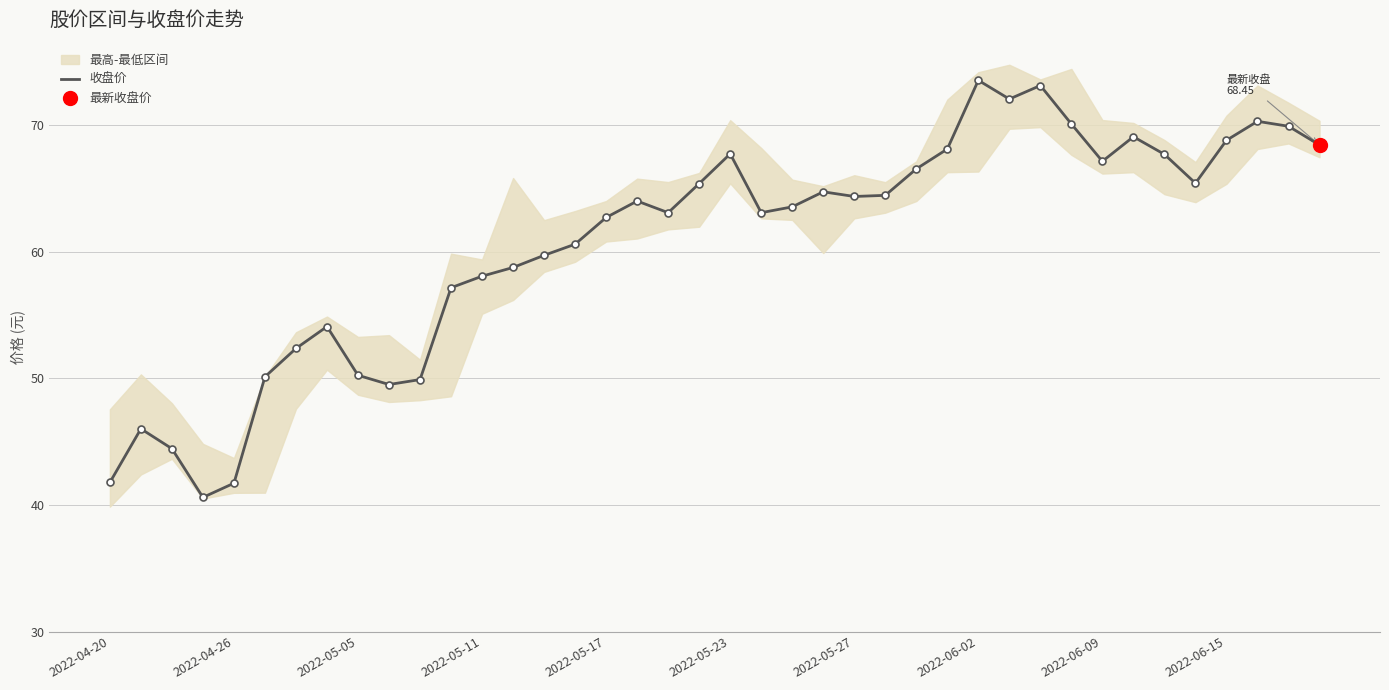

What is the greatest value displayed?

73.6